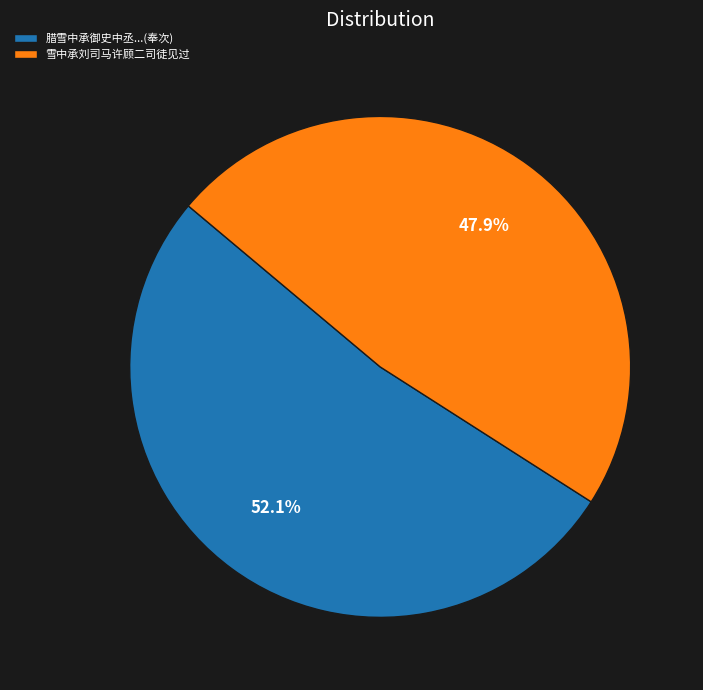

Which category has the smallest portion of the pie?

雪中承刘司马许顾二司徒见过